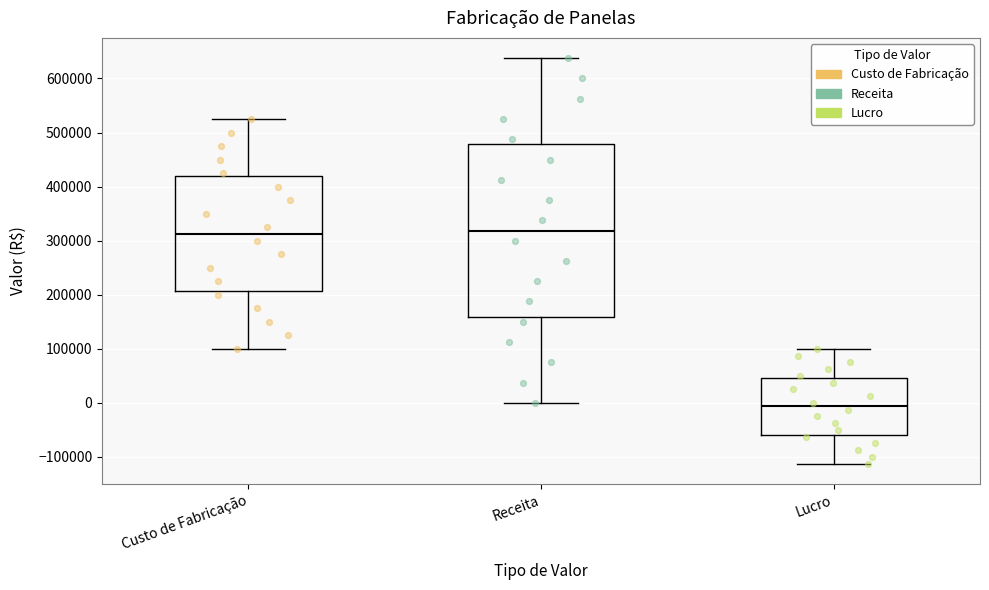

Reading left to right, read every box against the y-axis: the position of its median line, the range the box covers, and the ends of its whiskers. The values are not printed on the chart, so give them approximately, as read against the axis.

Custo de Fabricação: median 310000, box 210000 to 420000, whiskers 100000 to 530000
Receita: median 320000, box 160000 to 480000, whiskers 0 to 640000
Lucro: median -10000, box -60000 to 50000, whiskers -110000 to 100000